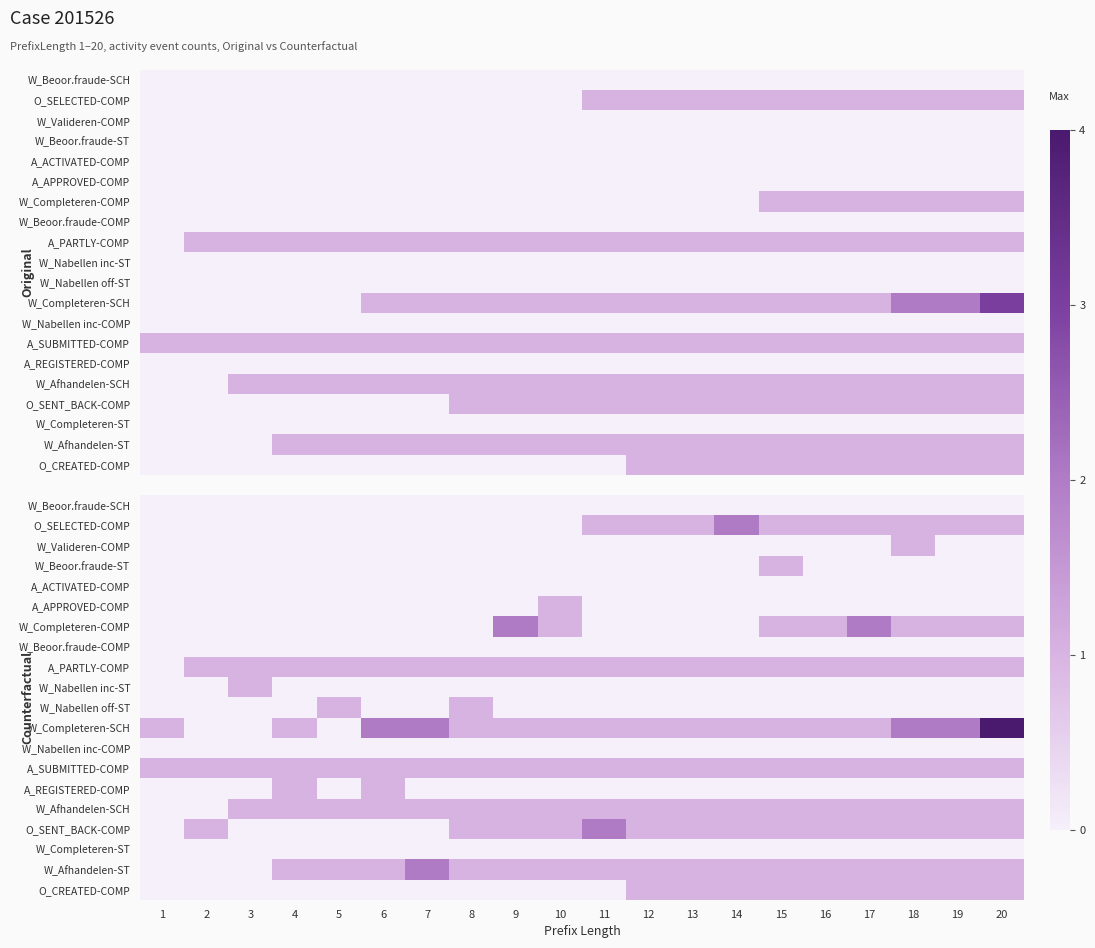

List the series in order of their peak value, highest first.

W_Completeren-SCH, O_SELECTED-COMP, W_Completeren-COMP, O_SENT_BACK-COMP, W_Afhandelen-ST, W_Valideren-COMP, W_Beoor.fraude-ST, A_APPROVED-COMP, A_PARTLY-COMP, W_Nabellen inc-ST, W_Nabellen off-ST, A_SUBMITTED-COMP, A_REGISTERED-COMP, W_Afhandelen-SCH, O_CREATED-COMP, W_Beoor.fraude-SCH, A_ACTIVATED-COMP, W_Beoor.fraude-COMP, W_Nabellen inc-COMP, W_Completeren-ST